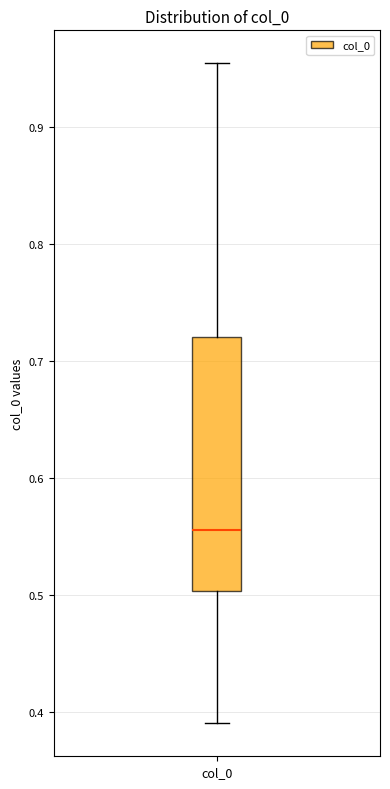

Read this box plot against the y-axis: the position of the median line, the range covered by the box, and the ends of both whiskers. The values are not printed on the chart, so give them approximately, as read against the axis.

median 0.56, box 0.50 to 0.72, whiskers 0.39 to 0.95